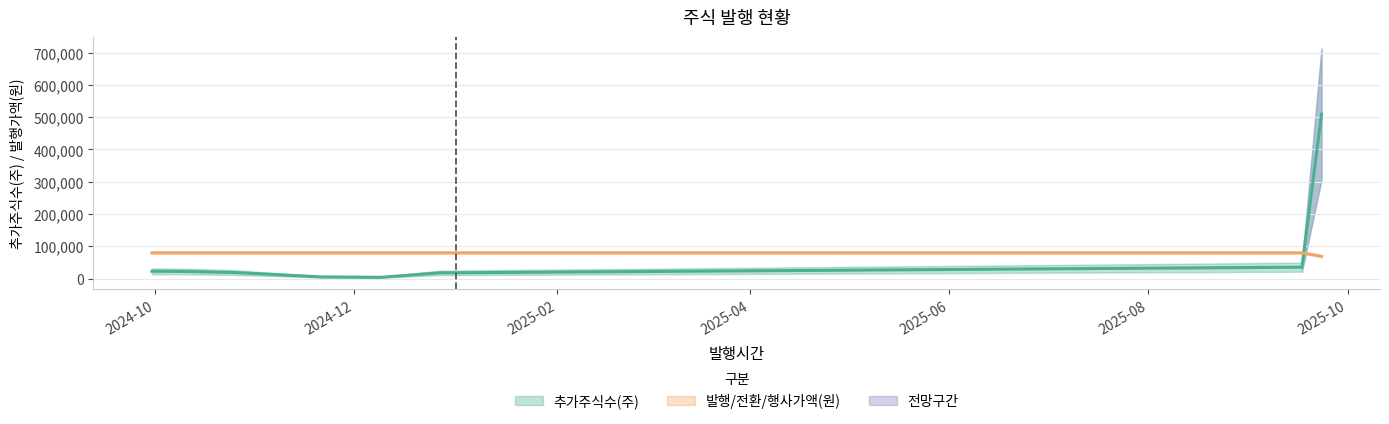

What is the difference between the maximum and minimum values in the 발행/전환/행사가액(원) series?

10919